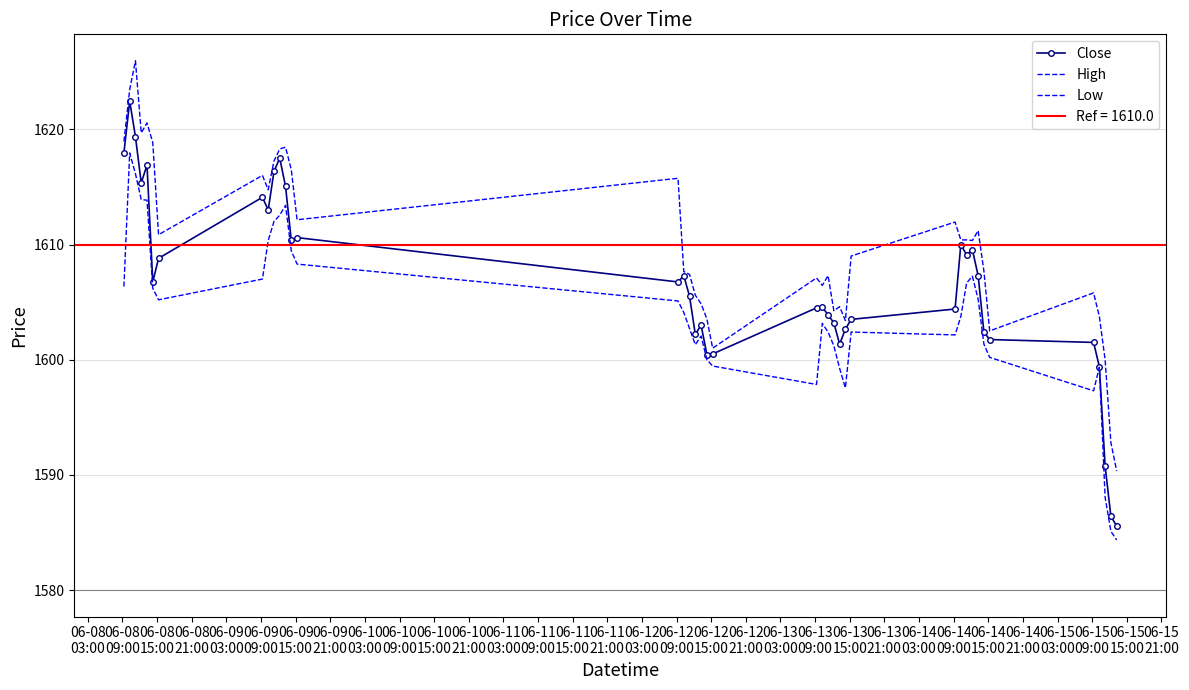

Is the value of High at 39 greater than the value of Close at 06-10
15:00?

No